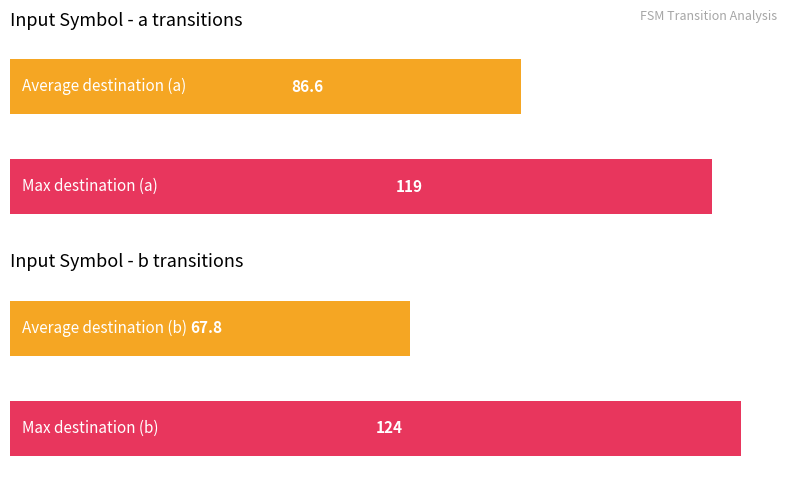

The value of source_state at 4-a is 1. True or false?

False